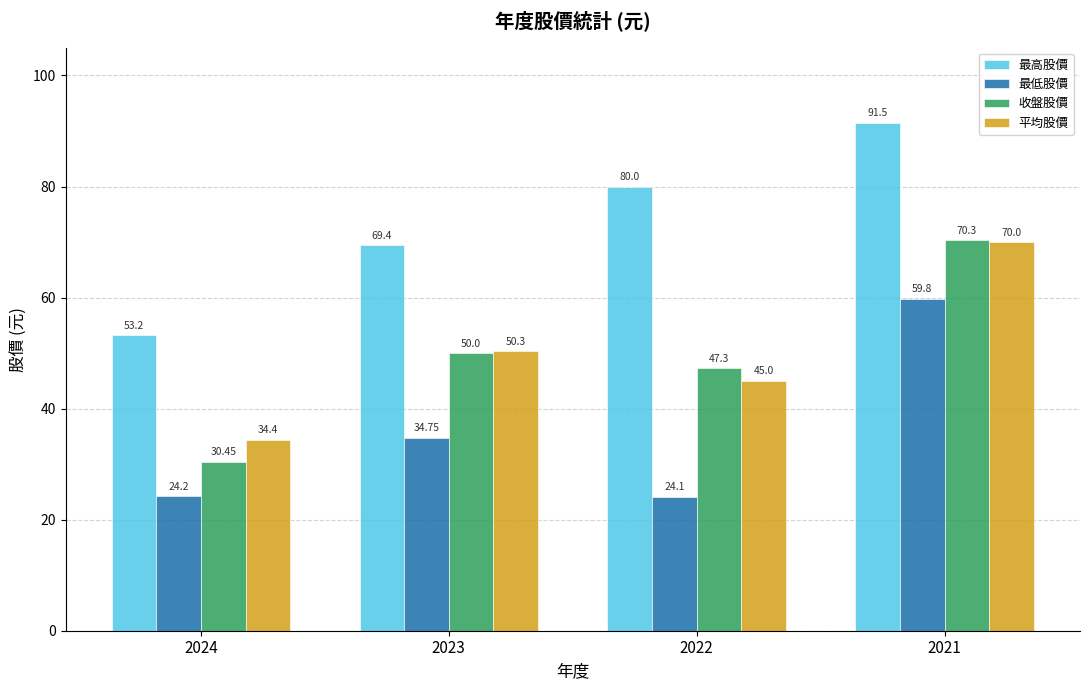

True or false: 收盤股價 has a value of 50.0 at 2023.

True